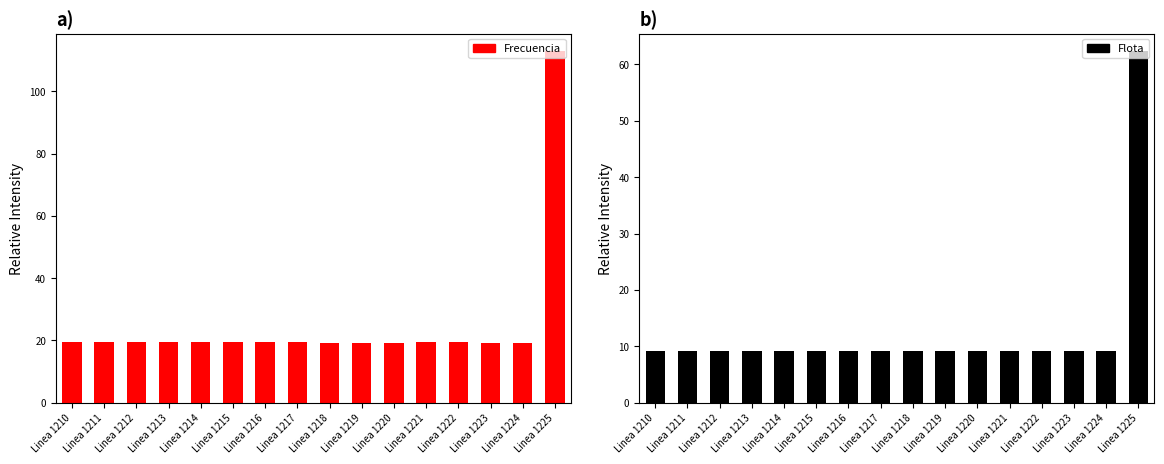

What is the difference between the maximum and minimum values in the Frecuencia series?

93.6